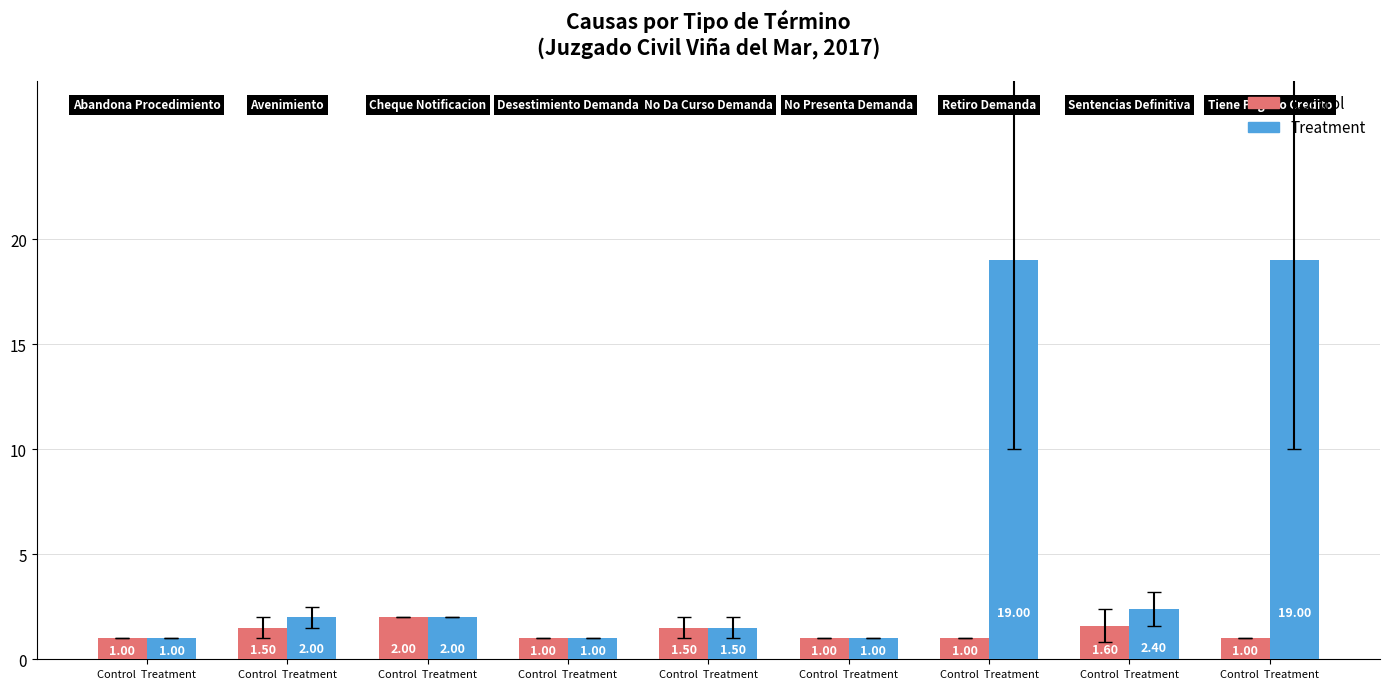

Count the number of data series in this chart.

2